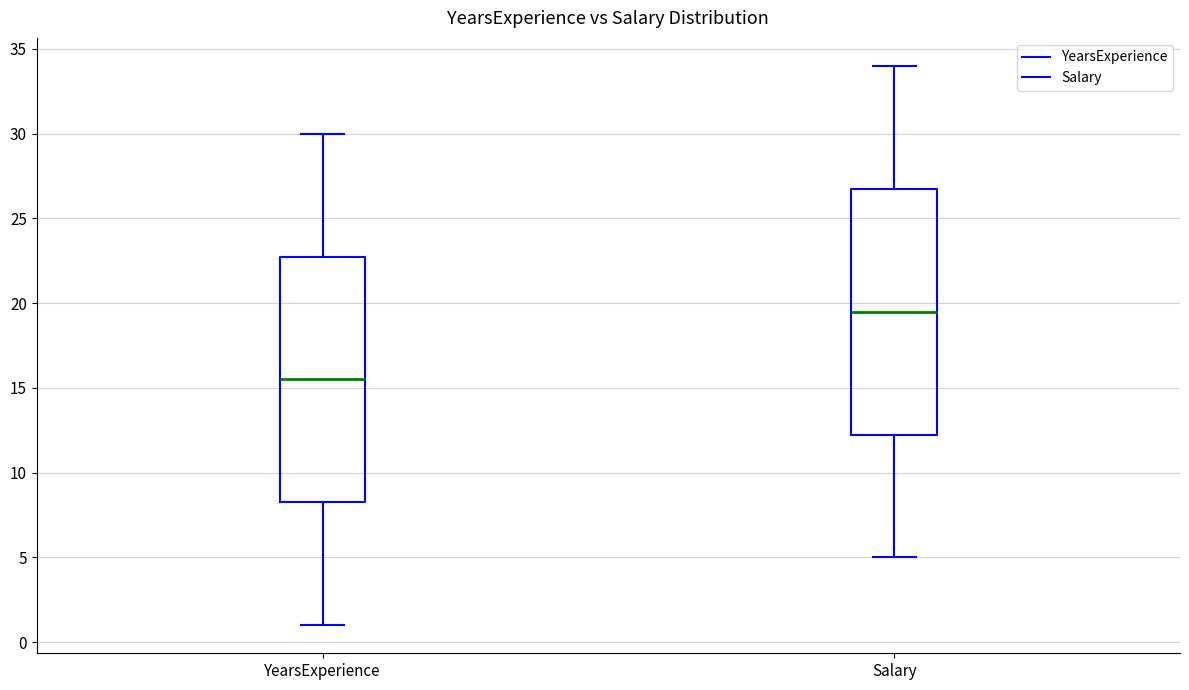

Reading left to right, transcribe this box plot: for each box, give where its median line is, the range the box spans, and where its two whiskers end, as read against the y-axis. The values are not printed on the chart, so give them approximately, as read against the axis.

YearsExperience: median 15.5, box 8.5 to 23.0, whiskers 1.0 to 30.0
Salary: median 19.5, box 12.5 to 27.0, whiskers 5.0 to 34.0